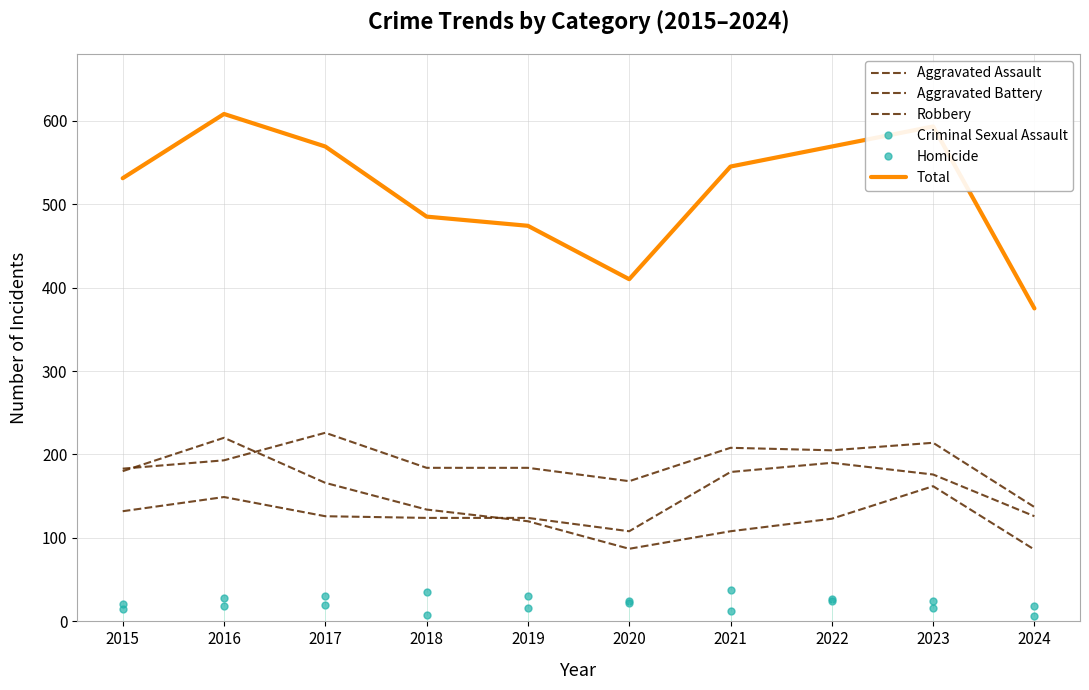

Reading right to left, what are all the values shown in this chart?

Aggravated Assault: 126	176	190	179	108	124	124	126	149	132
Aggravated Battery: 137	214	205	208	168	184	184	226	193	183
Robbery: 86	162	123	108	87	120	134	166	220	180
Criminal Sexual Assault: 19	25	27	38	25	30	35	31	28	21
Homicide: 7	16	24	12	22	16	8	20	18	15
Total: 375	593	569	545	410	474	485	569	608	531